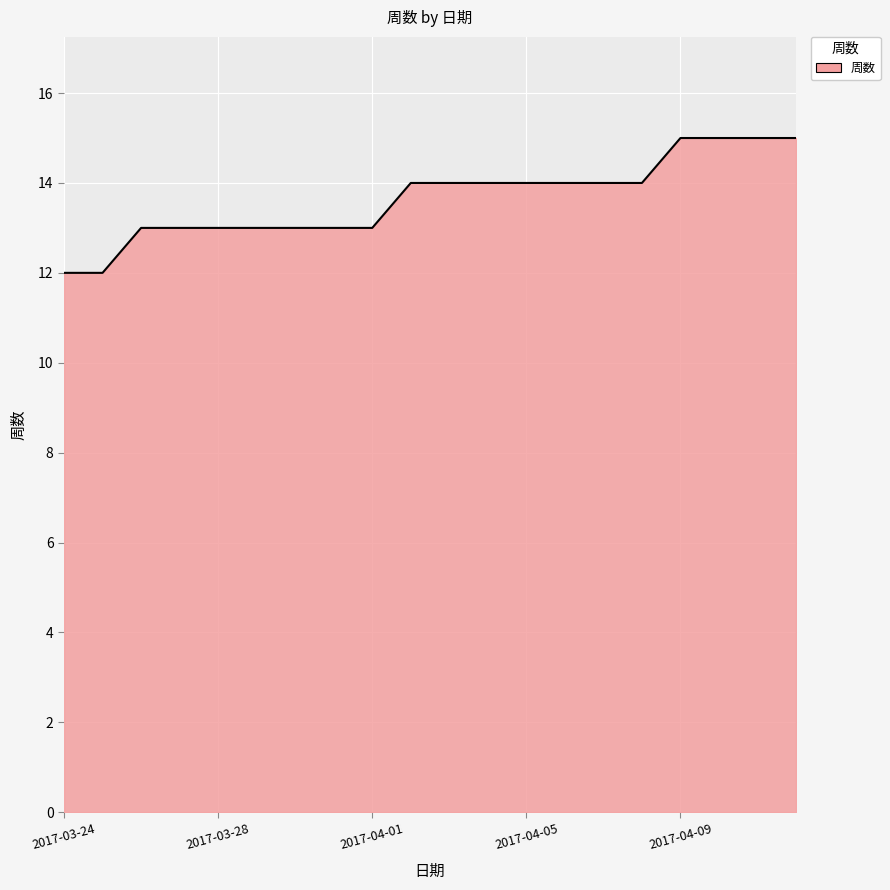

What is the greatest value displayed?

15